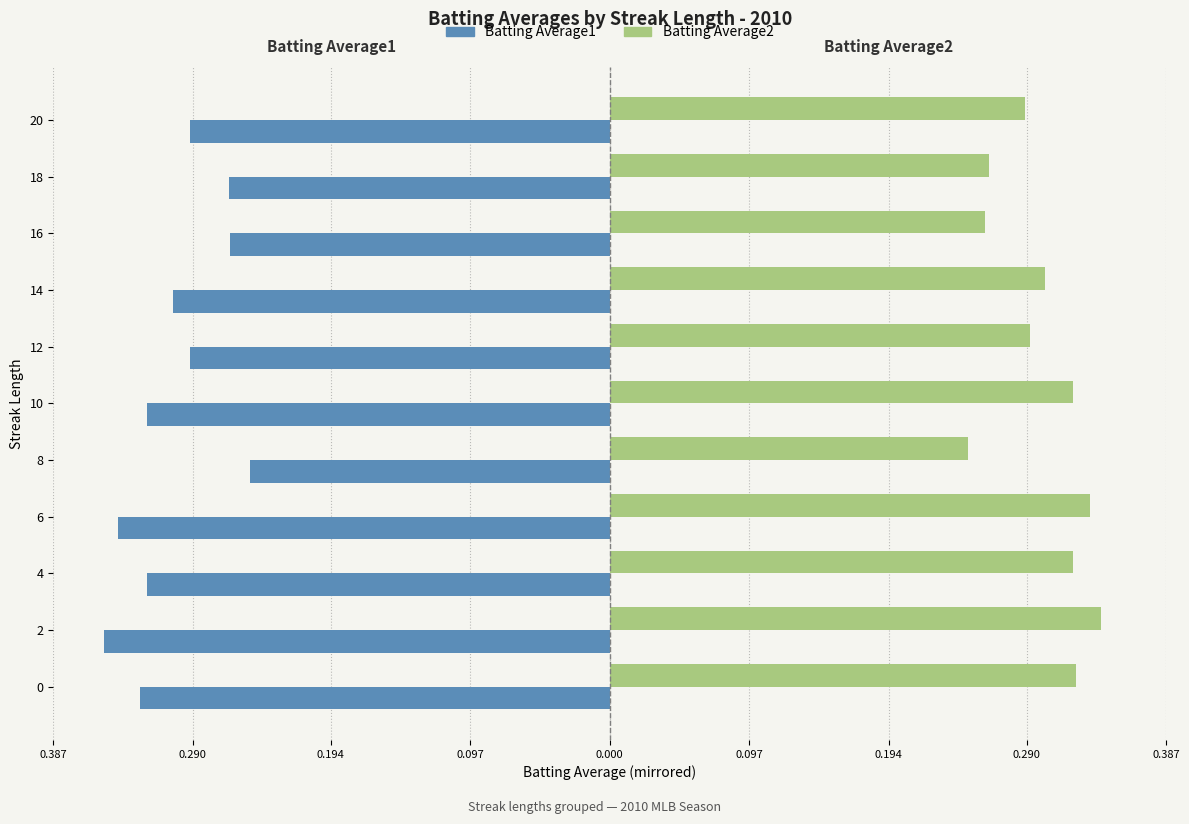

What is the label of the 6th bar from the right?

0.097